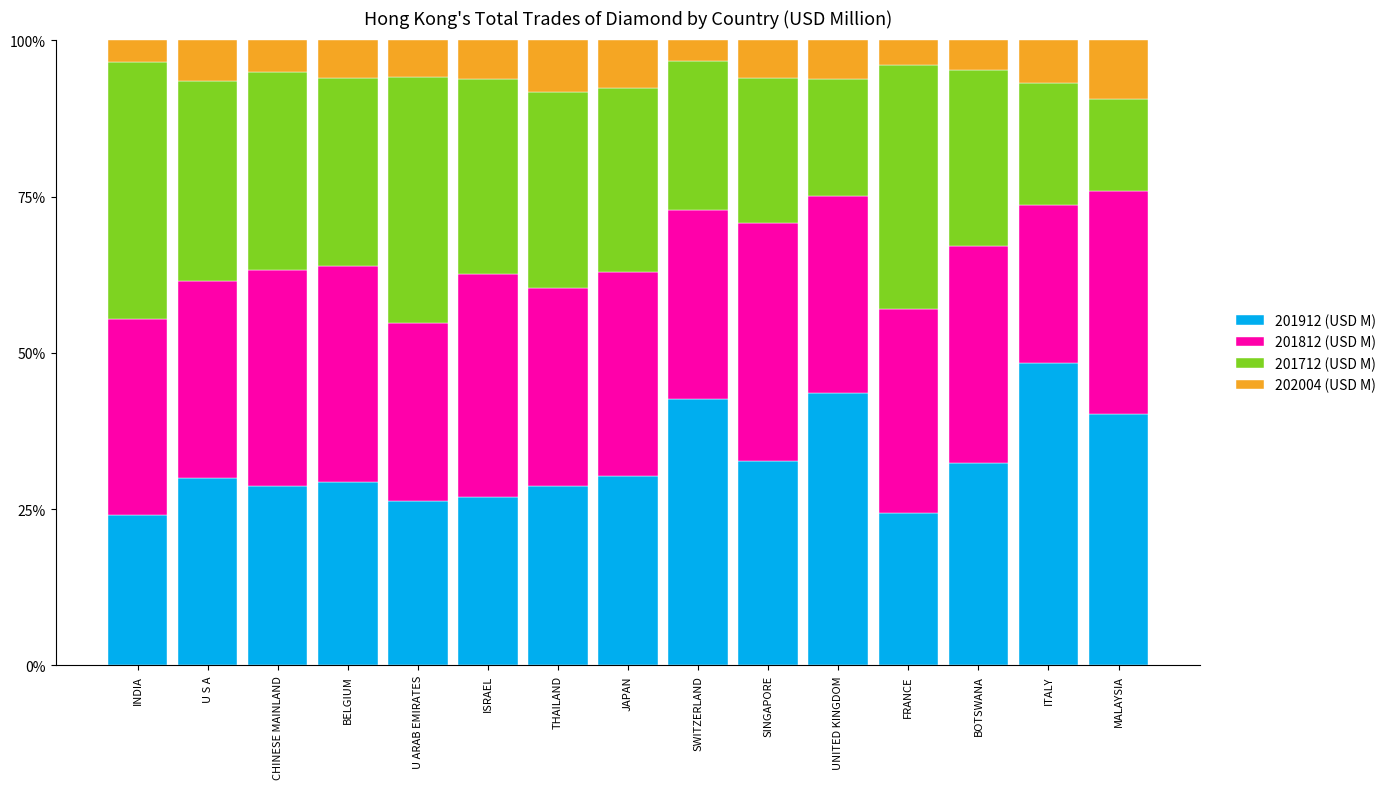

Are the bars horizontal?

No